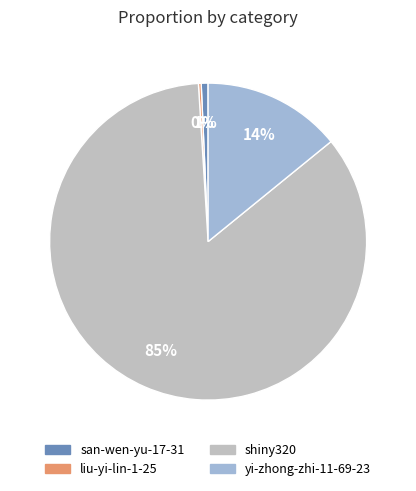

Is shiny320 the majority of the pie?

Yes